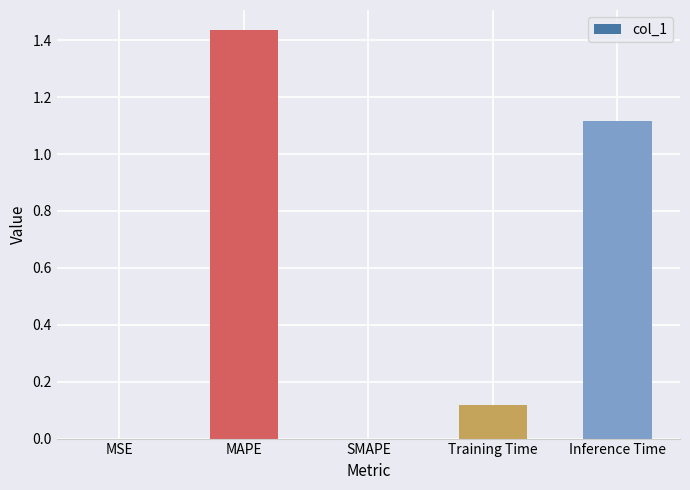

Count the number of categories in the chart.

5